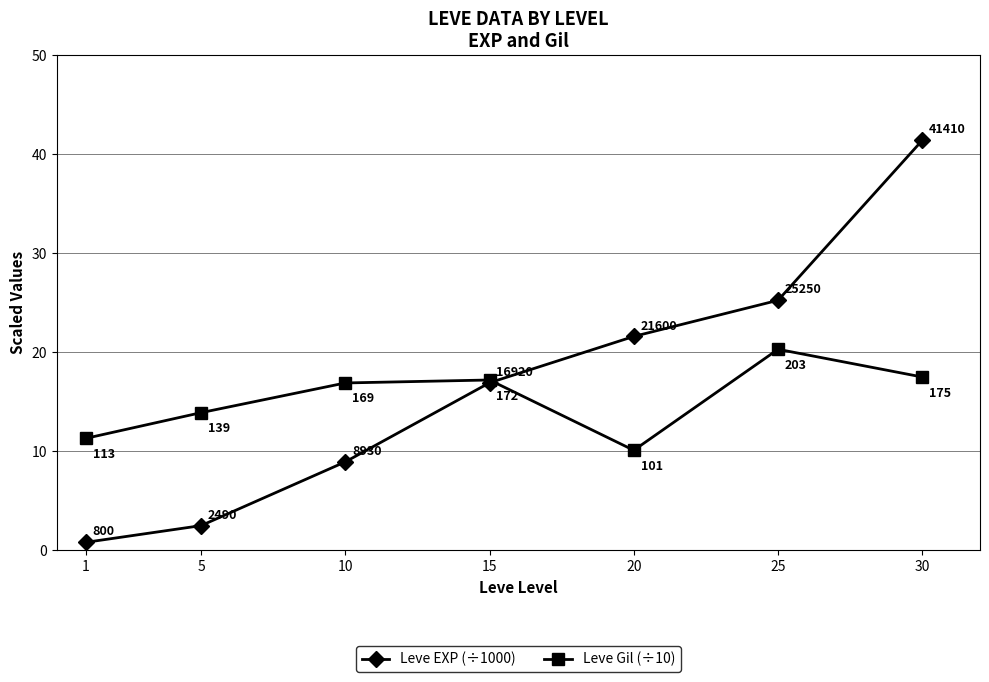

True or false: Leve Gil (÷10) has more than 0 points higher than both neighbors.

True